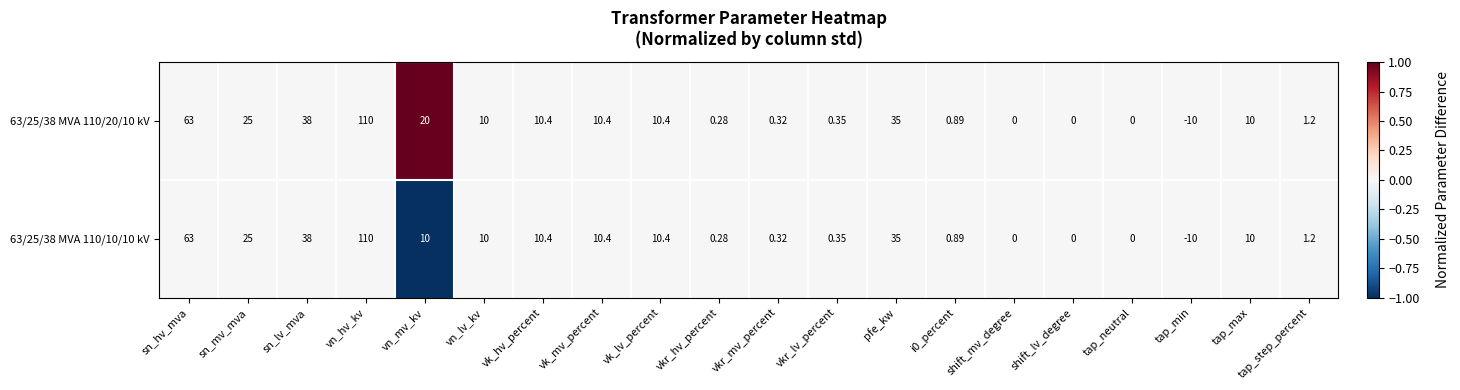

What is the minimum value shown in the chart?

-10.0